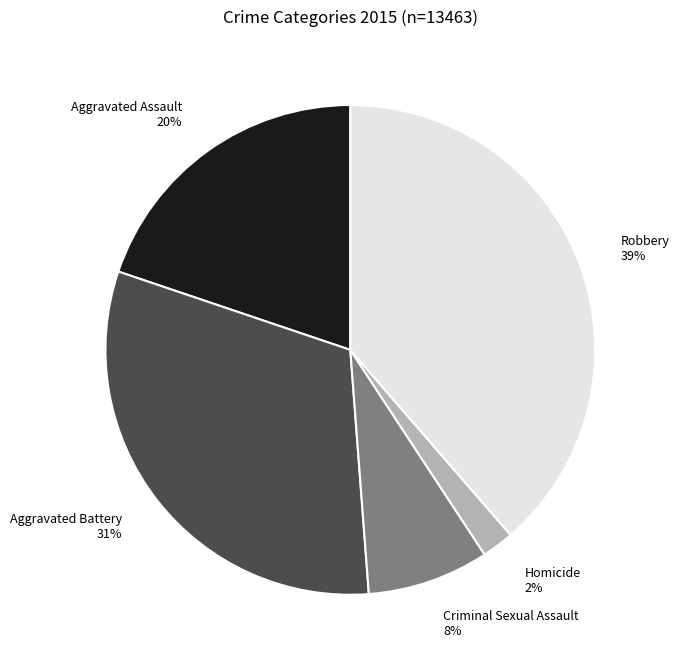

Is there any slice that represents more than half of the pie?

No